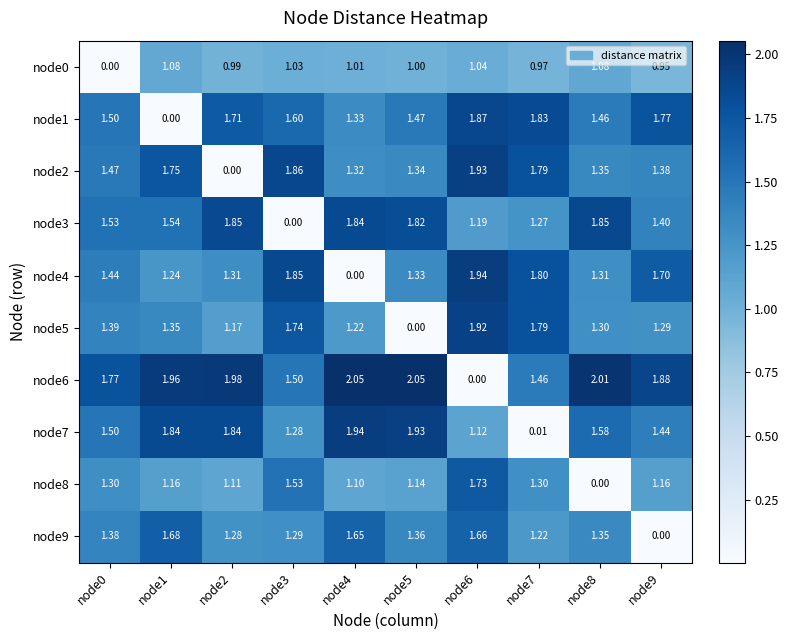

Is the value of node3 at node3 greater than the value of node2 at node8?

No